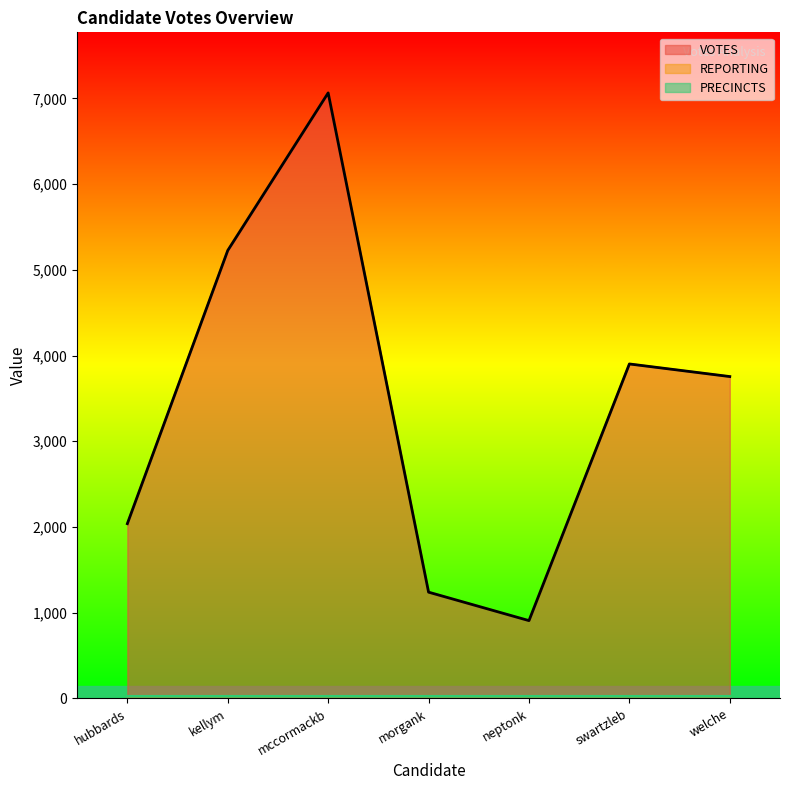

Between mccormackb and kellym, which is larger?

mccormackb